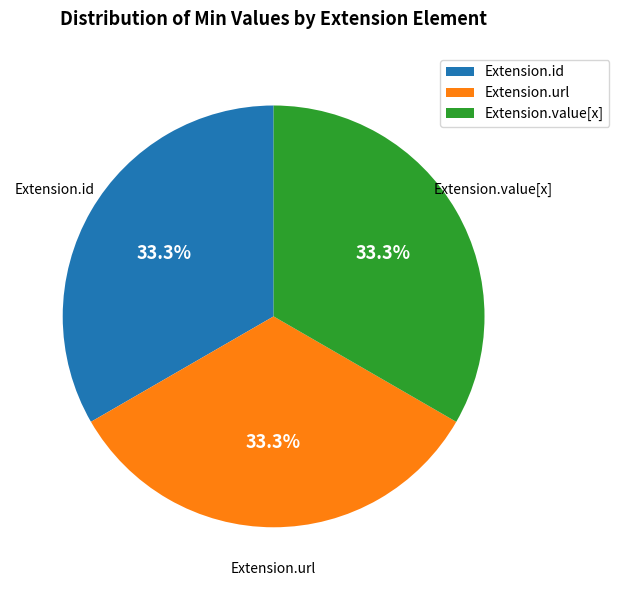

Approximately how many times larger is the value at Extension.url compared to Extension.id?

1.0